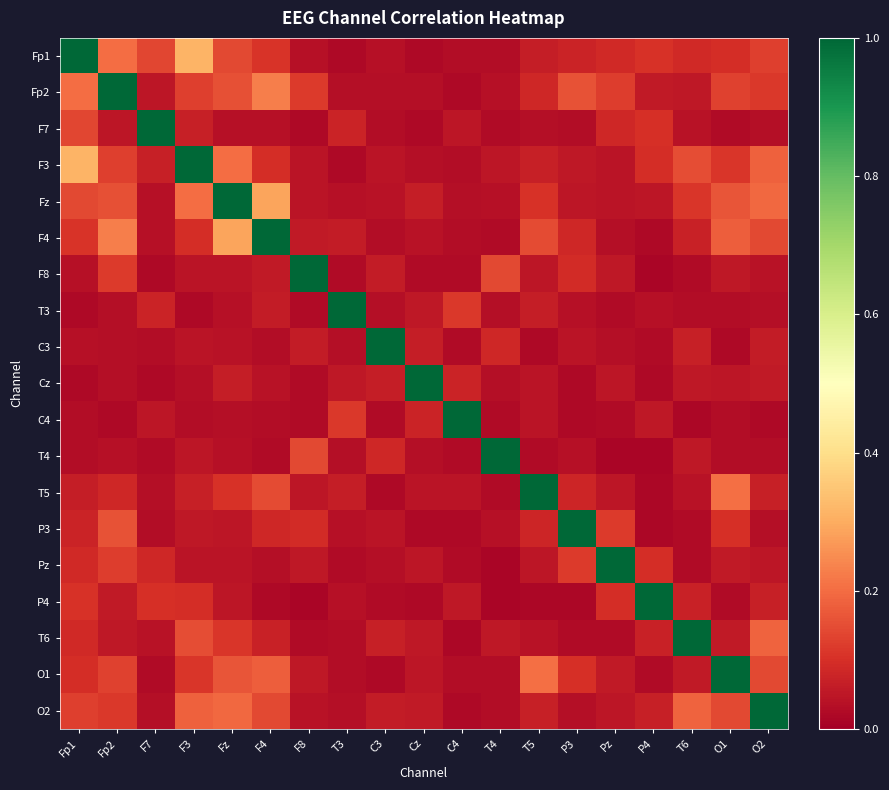

Which has a higher value, T6 or T4?

T6